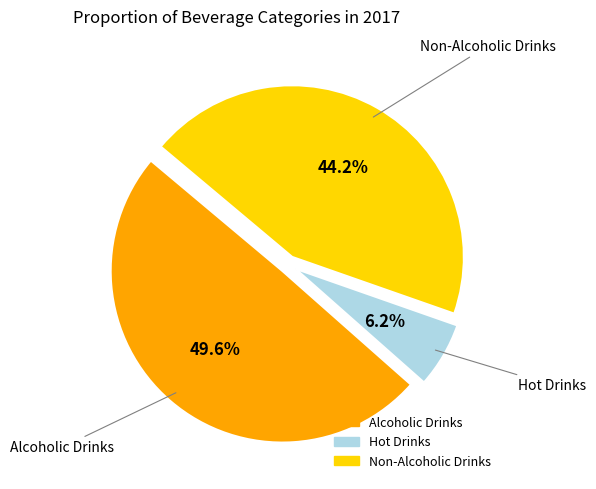

Which slice is the smallest?

Hot Drinks